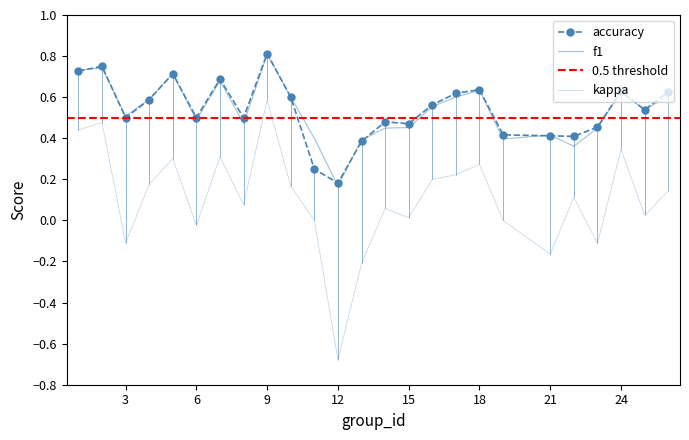

Reading left to right, list all the values displayed in this chart.

f1: 0.7	0.7	0.5	0.6	0.7	0.5	0.7	0.5	0.8	0.6	0.4	0.2	0.4	0.4	0.5	0.6	0.6	0.6	0.4	0.4	0.4	0.4	0.6	0.5	0.6
kappa: 0.4	0.5	-0.1	0.2	0.3	-0.0	0.3	0.1	0.6	0.2	0.0	-0.7	-0.2	0.1	0.0	0.2	0.2	0.3	0.0	-0.2	0.1	-0.1	0.3	0.0	0.1
accuracy: 0.7	0.8	0.5	0.6	0.7	0.5	0.7	0.5	0.8	0.6	0.2	0.2	0.4	0.5	0.5	0.6	0.6	0.6	0.4	0.4	0.4	0.5	0.6	0.5	0.6